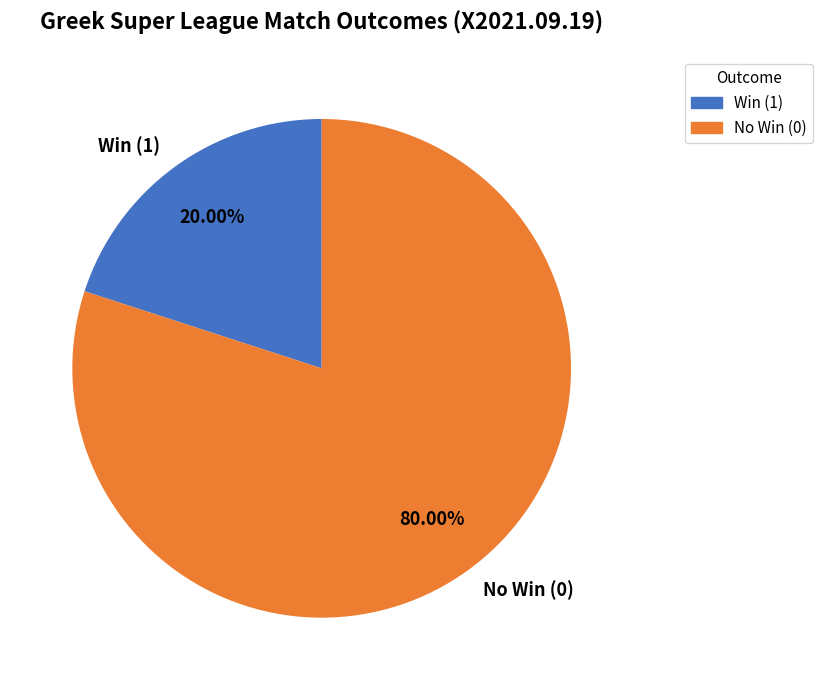

Which slice is the smallest?

Win (1)